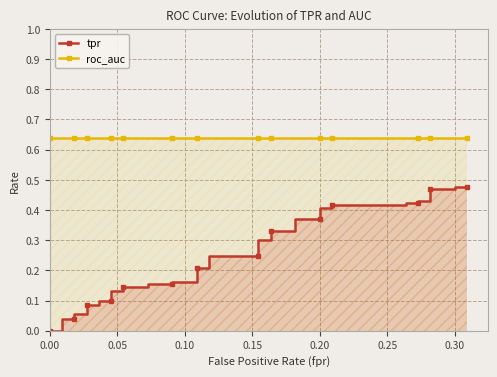

What is the value of the roc_auc point at the 2nd from the left?

0.6